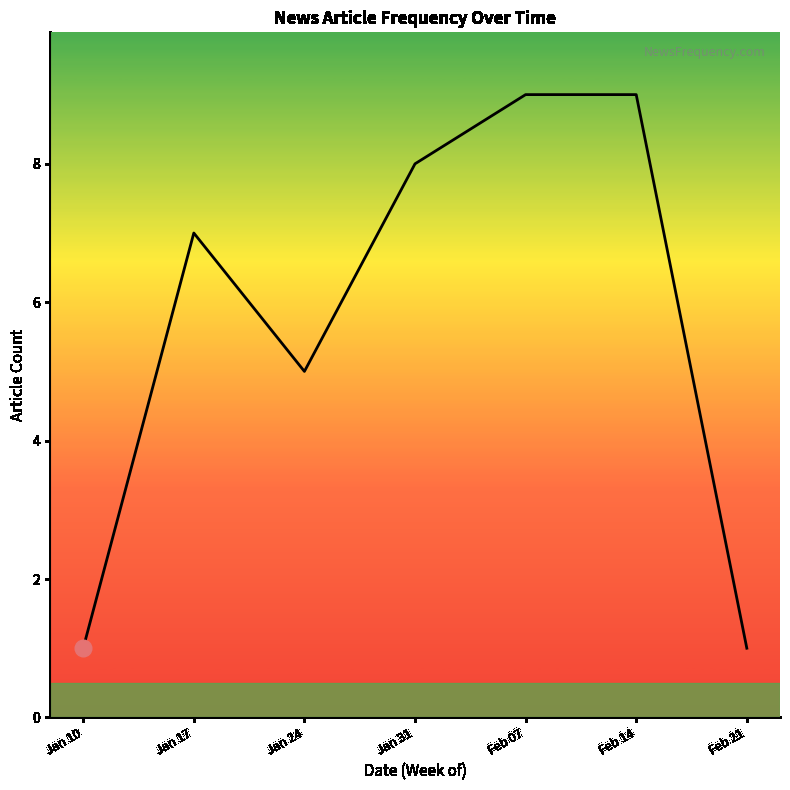

Reading right to left, what are all the values shown in this chart?

1	9	9	8	5	7	1